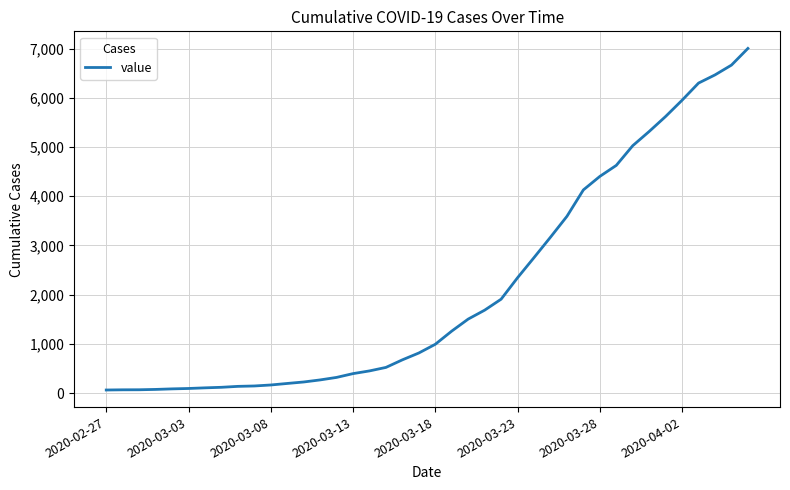

What is the maximum value shown in the chart?

7003